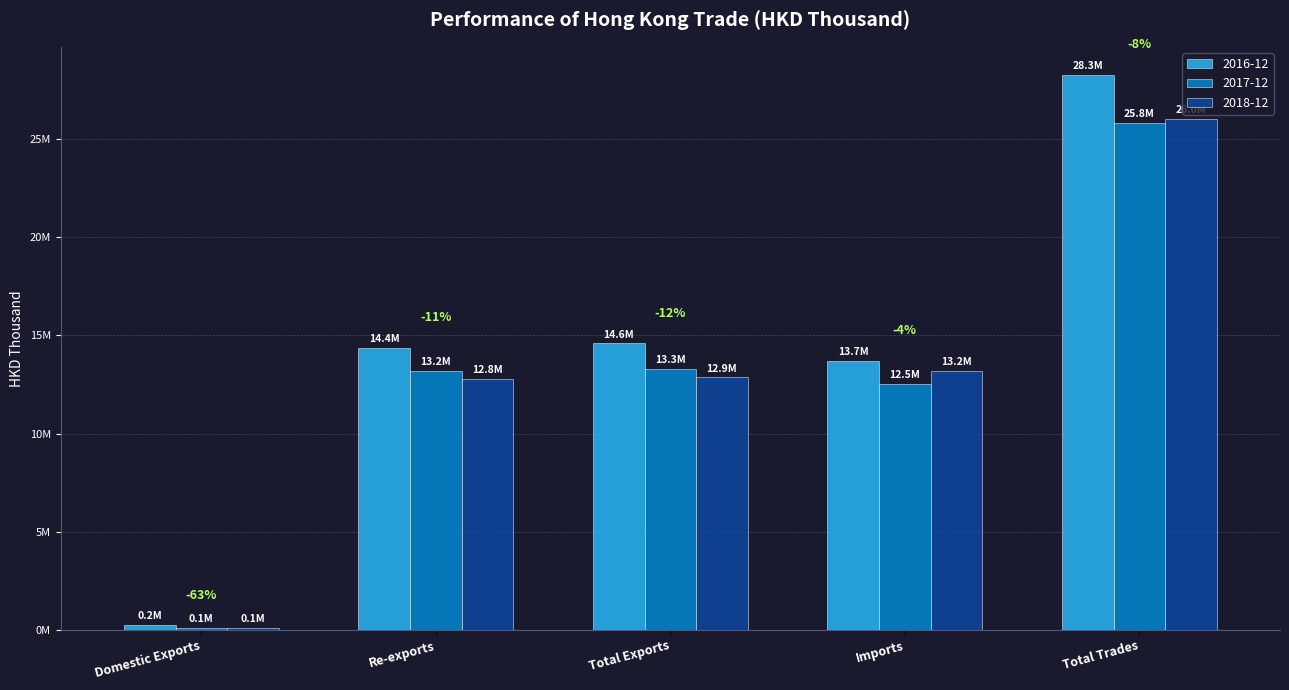

Which category has the lowest value across all series?

Domestic Exports